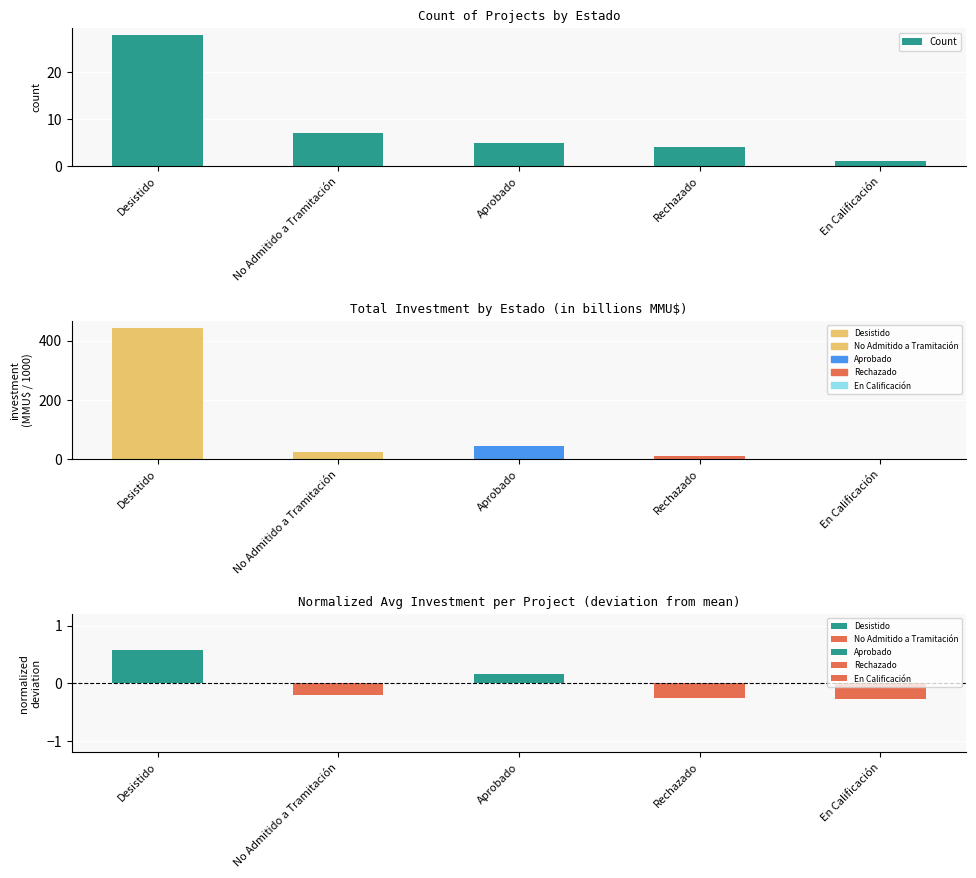

Reading right to left, list all the values displayed in this chart.

1	4	5	7	28